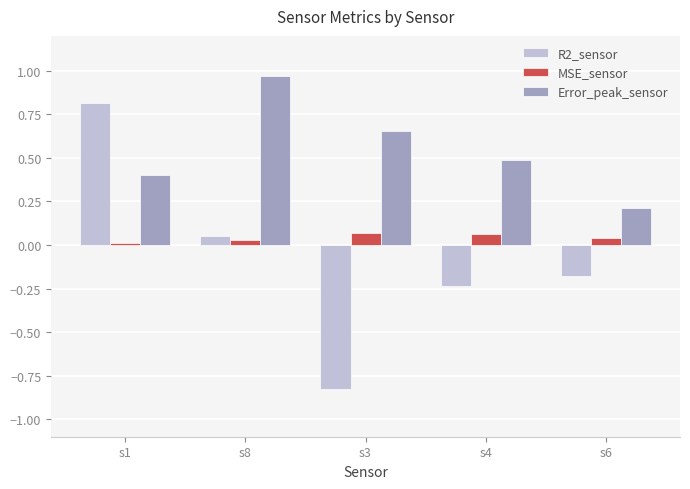

What is the maximum value for R2_sensor?

0.8